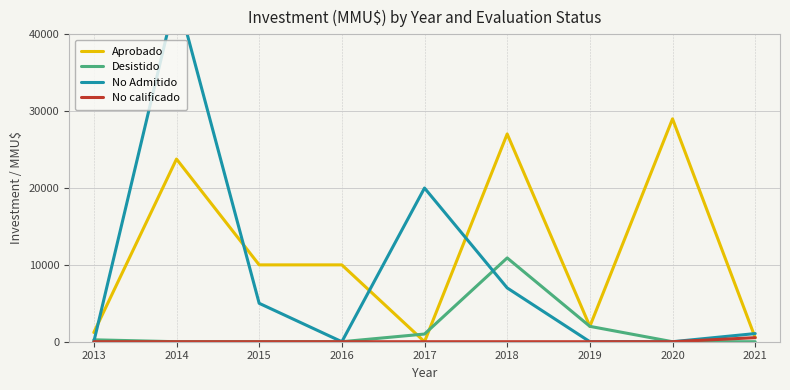

What is the approximate value of Aprobado at 2013, to the nearest 10?

1200